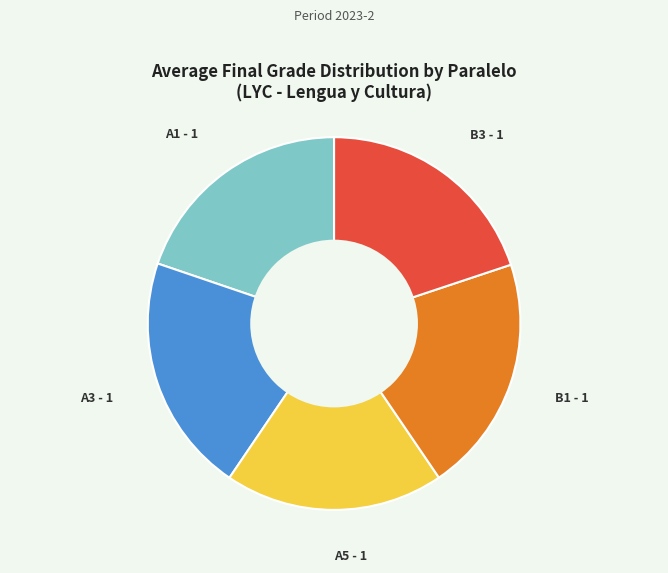

Do A5 - 1 and A3 - 1 together represent more than half of the pie?

No